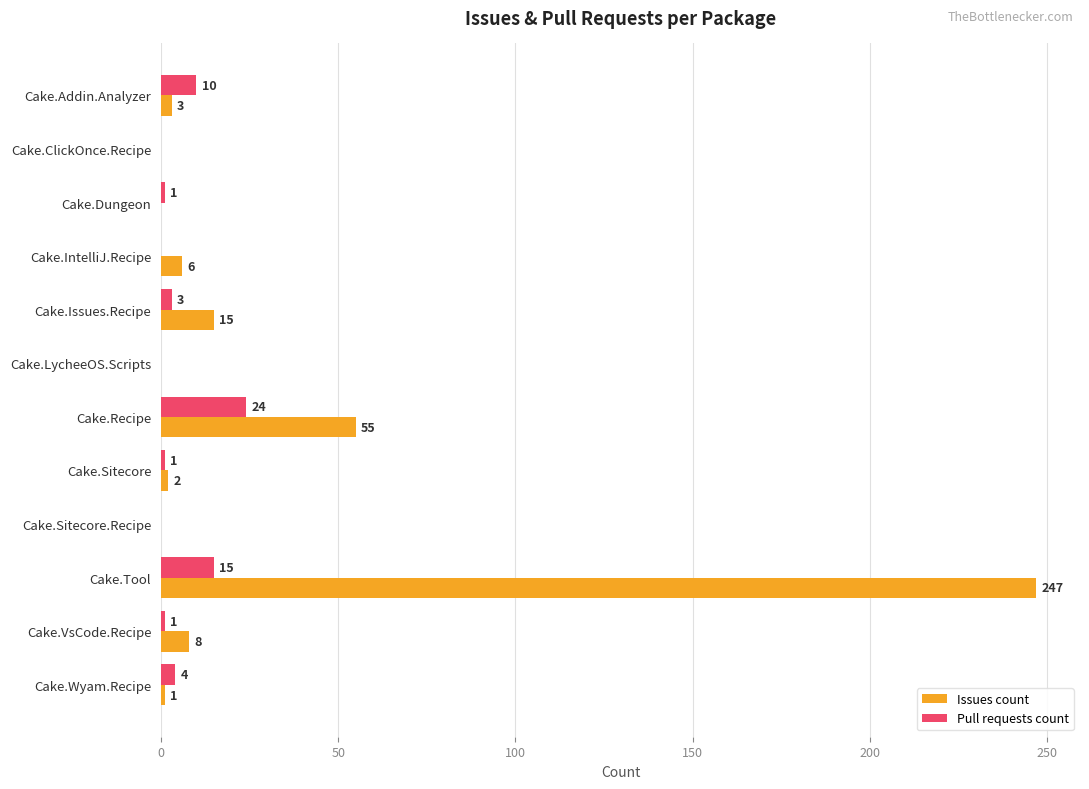

What is the sum of all Issues count values?

337